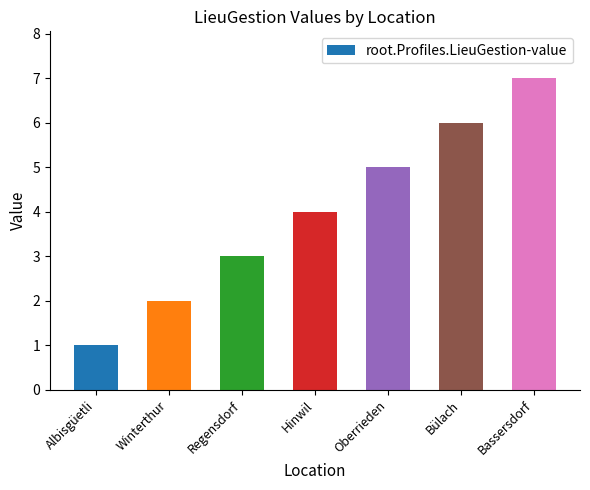

Does the chart contain any negative values?

No